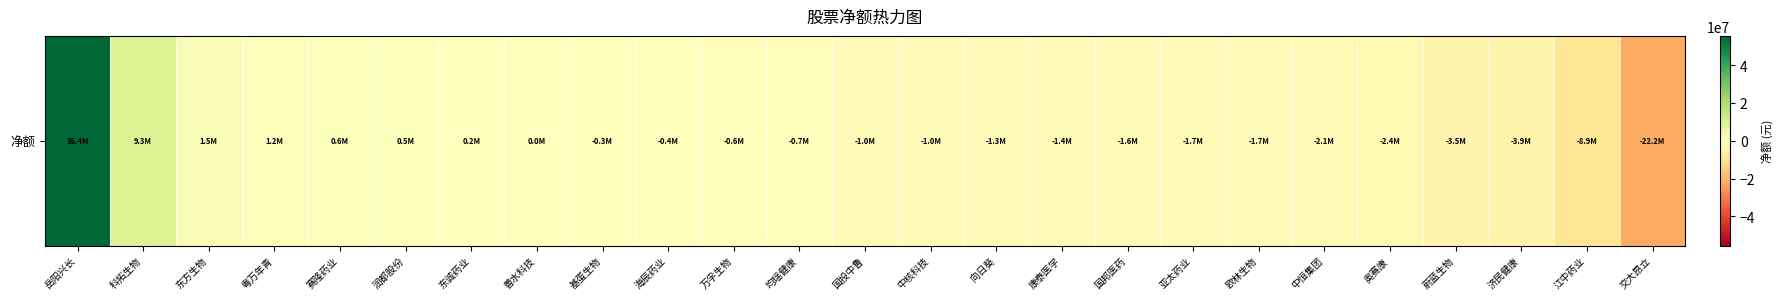

Where is the data nearest to the value 16620658?

科拓生物